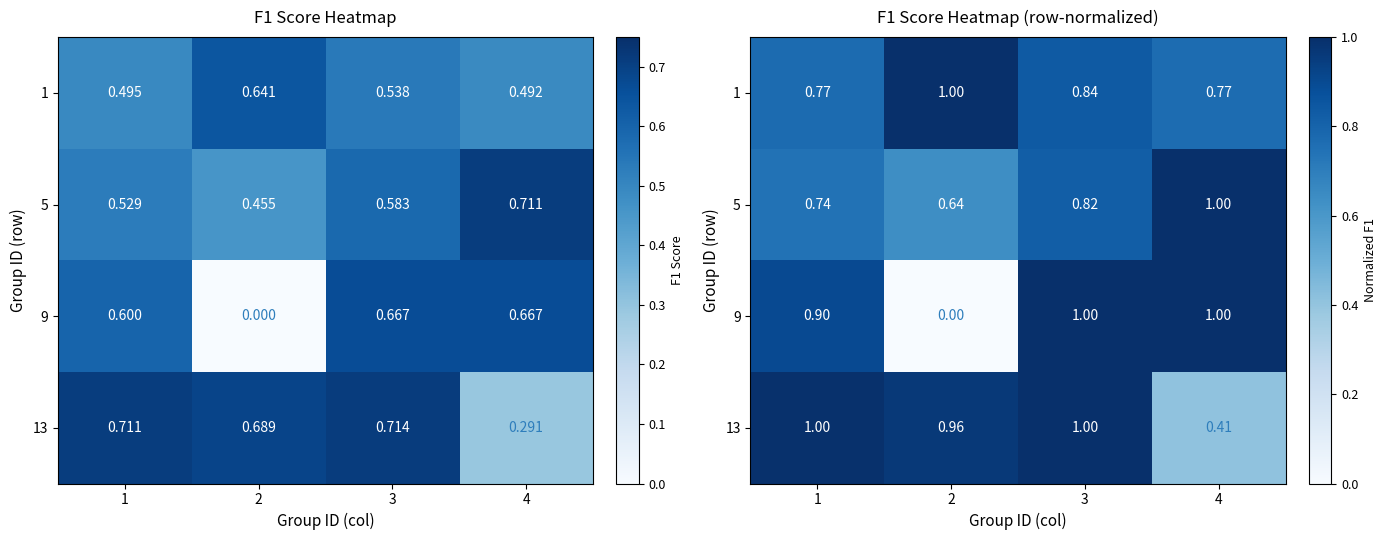

Which series has the widest spread of values?

9